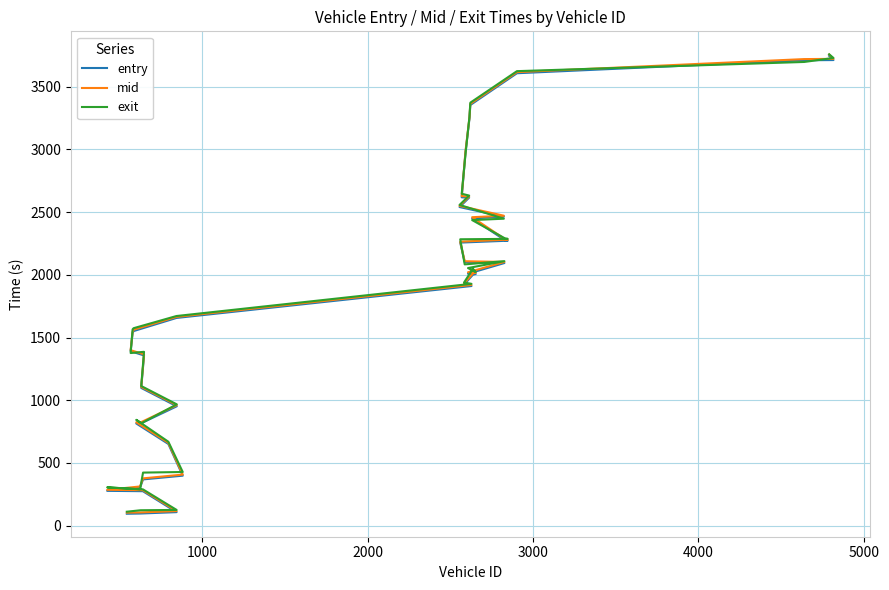

True or false: exit has more than 0 interior local peaks.

True